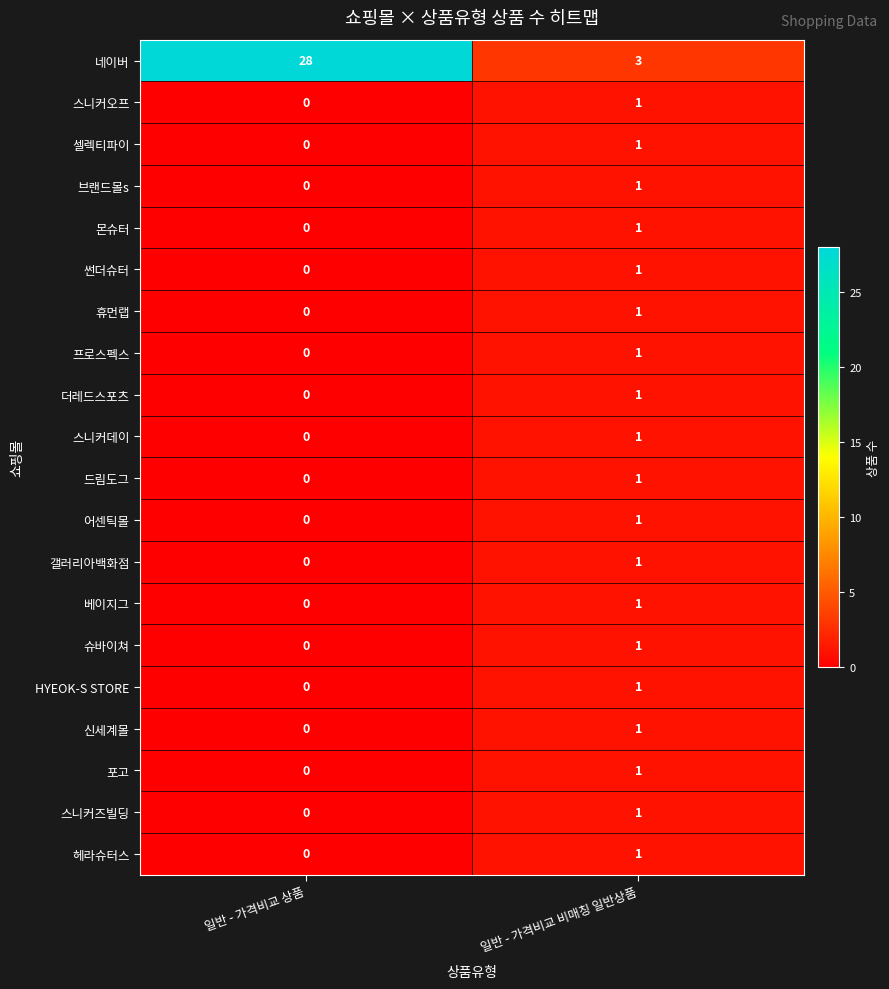

How many data points does each series have?

2